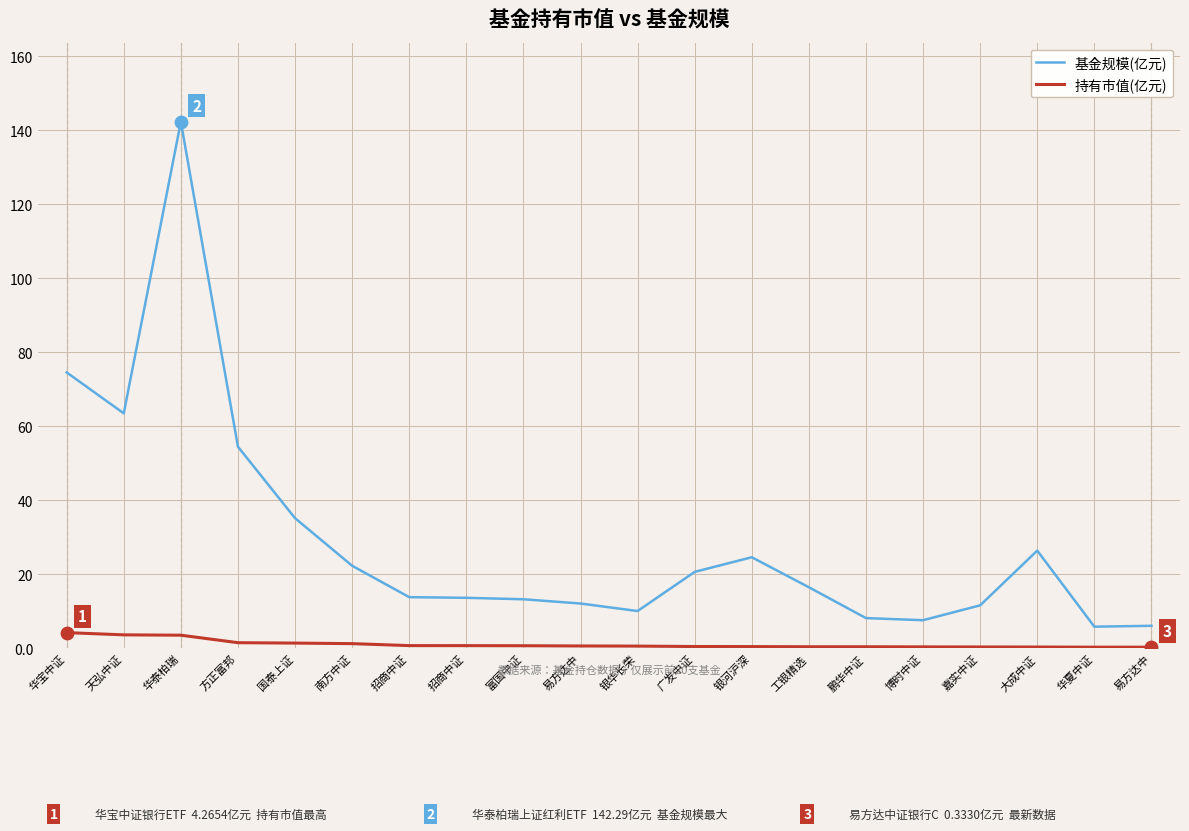

What are all the series names shown in the legend?

基金规模(亿元), 持有市值(亿元)